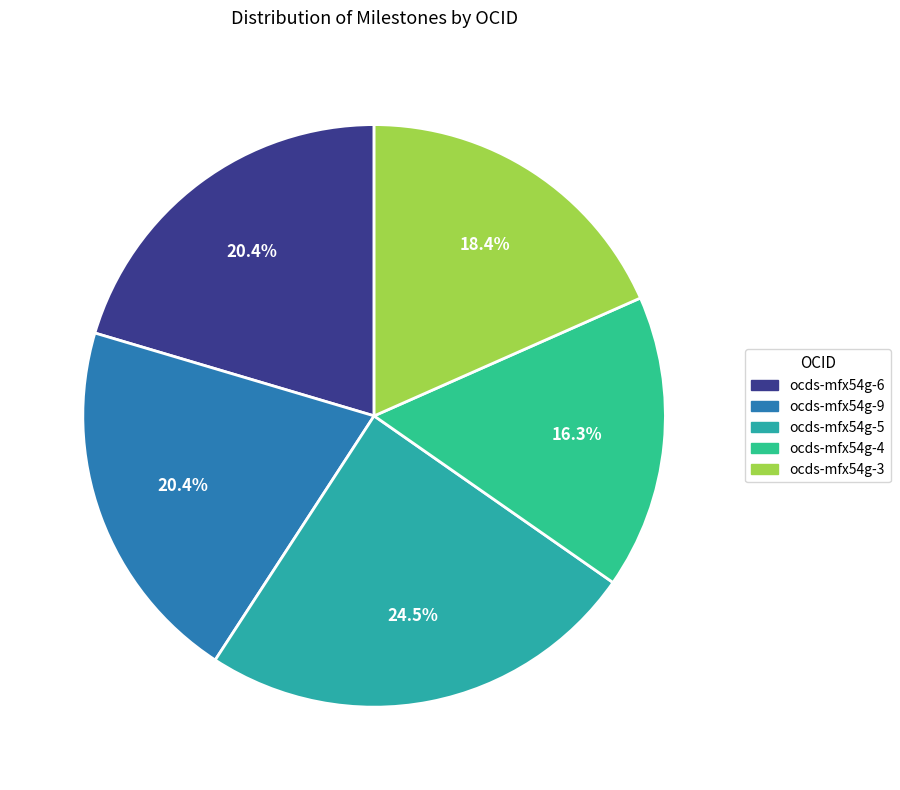

Between ocds-mfx54g-3 and ocds-mfx54g-6, which is larger?

ocds-mfx54g-6